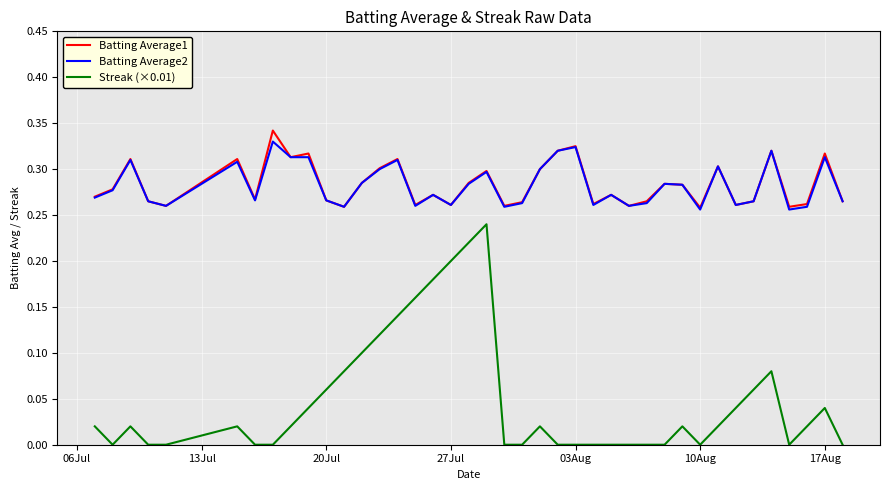

Which series has the largest range (max minus min)?

Streak (×0.01)